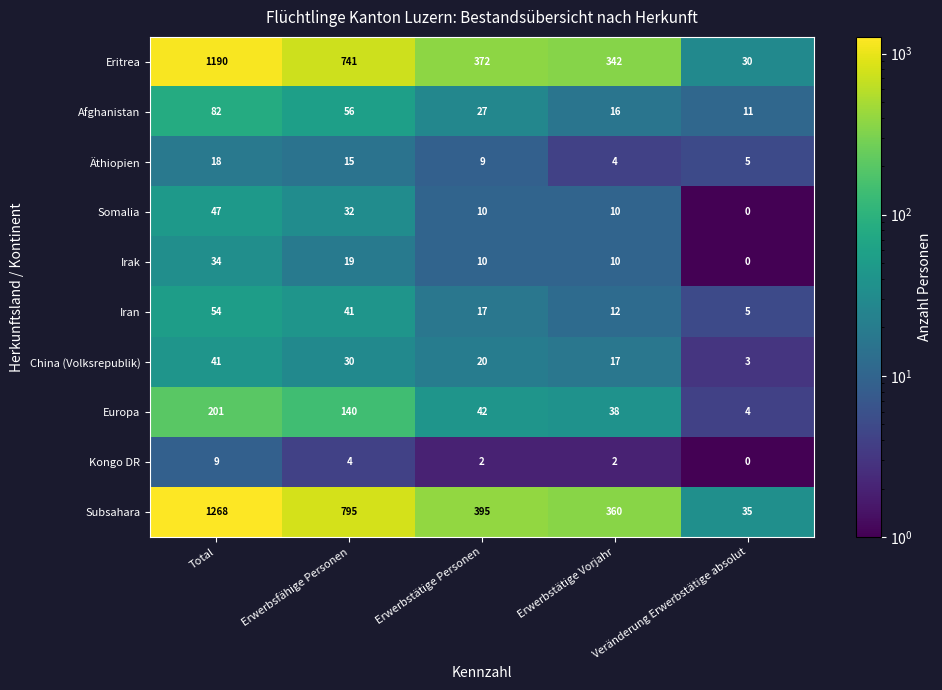

At which category is the sum across all series the highest?

Total